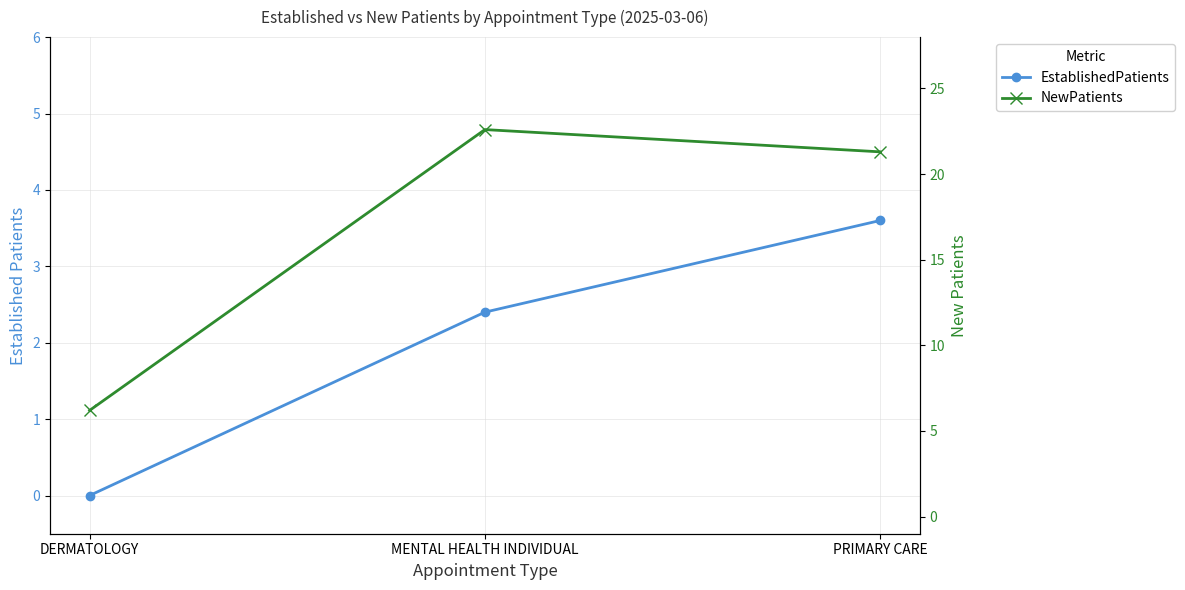

List the series in order of their overall mean, highest first.

NewPatients, EstablishedPatients